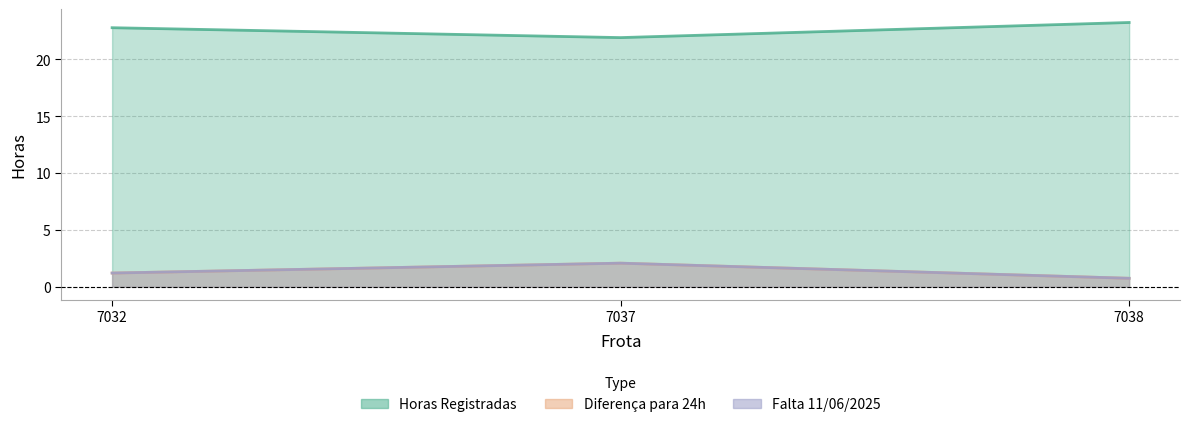

At which label does Diferença para 24h first exceed 1?

7032